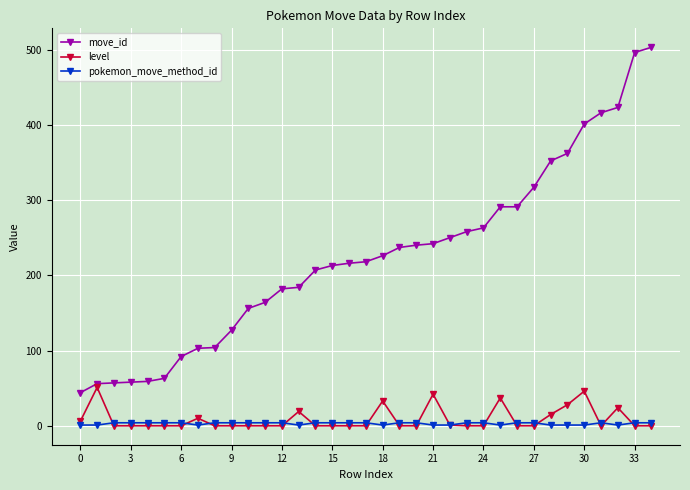

What is the value of the pokemon_move_method_id point at the 32nd from the left?

4